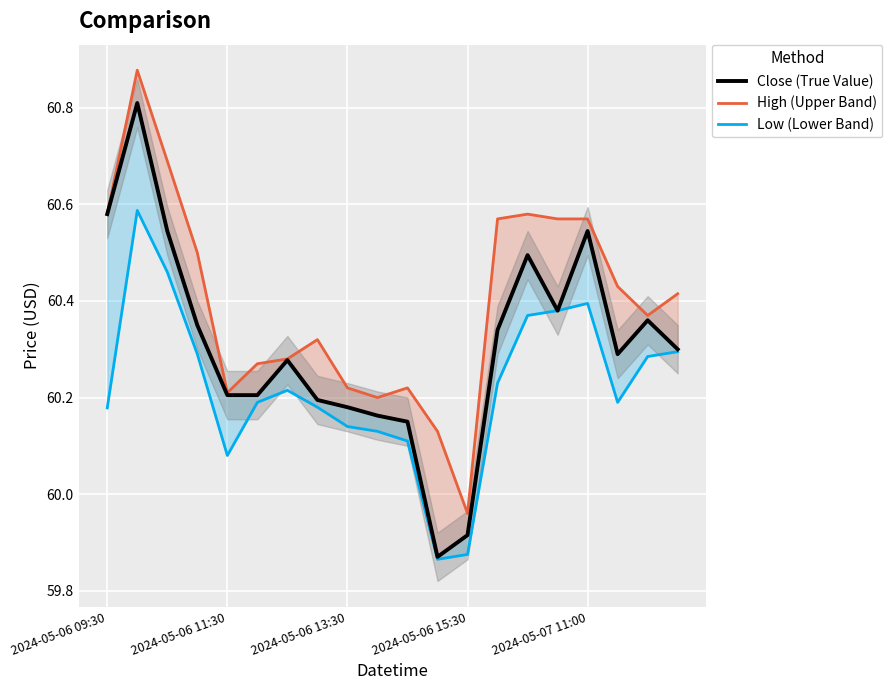

What are all the series names shown in the legend?

Close (True Value), High (Upper Band), Low (Lower Band)